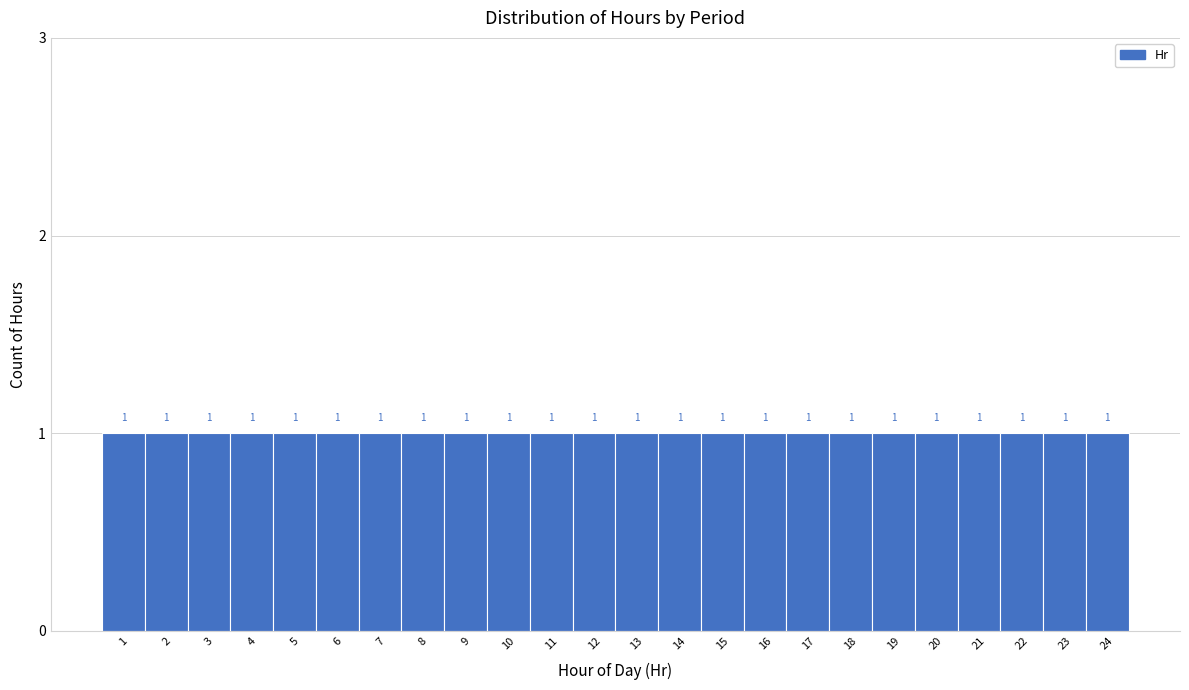

Reading left to right, list every bar in this chart as the range it spans on the x-axis followed by its height.

0.5 to 1.5: 1
1.5 to 2.5: 1
2.5 to 3.5: 1
3.5 to 4.5: 1
4.5 to 5.5: 1
5.5 to 6.5: 1
6.5 to 7.5: 1
7.5 to 8.5: 1
8.5 to 9.5: 1
9.5 to 10.5: 1
10.5 to 11.5: 1
11.5 to 12.5: 1
12.5 to 13.5: 1
13.5 to 14.5: 1
14.5 to 15.5: 1
15.5 to 16.5: 1
16.5 to 17.5: 1
17.5 to 18.5: 1
18.5 to 19.5: 1
19.5 to 20.5: 1
20.5 to 21.5: 1
21.5 to 22.5: 1
22.5 to 23.5: 1
23.5 to 24.5: 1